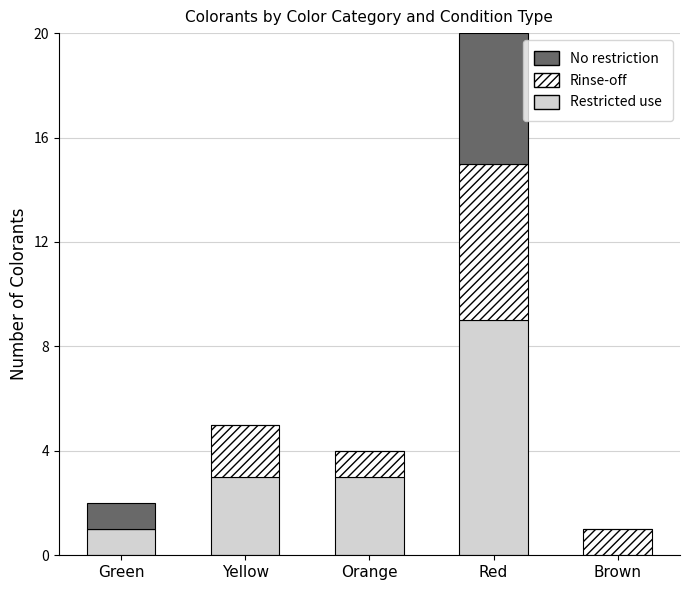

The value of No restriction at Green is 2. True or false?

False